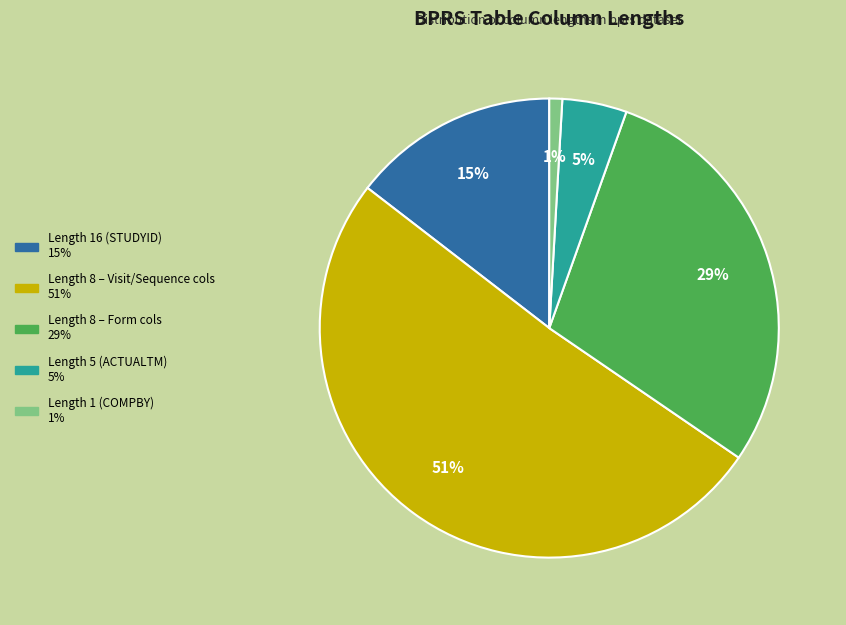

To the nearest percent, what is the average slice percentage?

20%